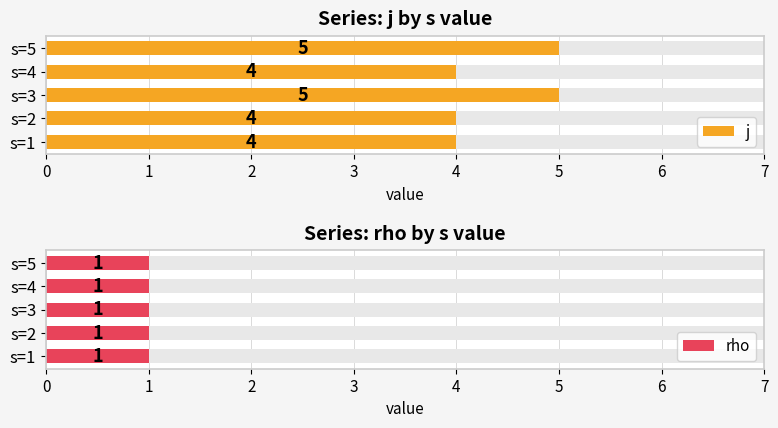

How many data points in j are above 4?

2